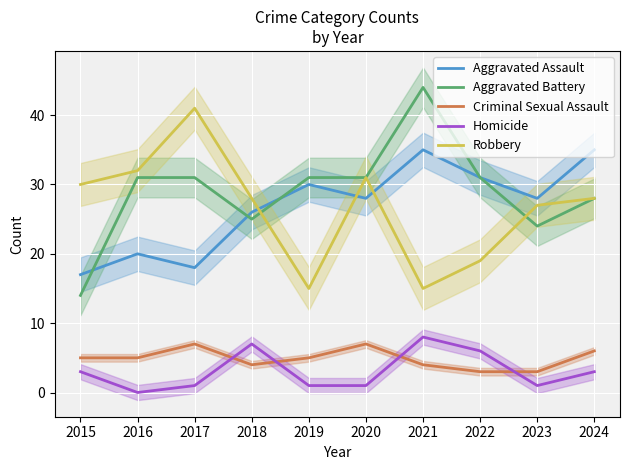

How many lines are shown in the chart?

5